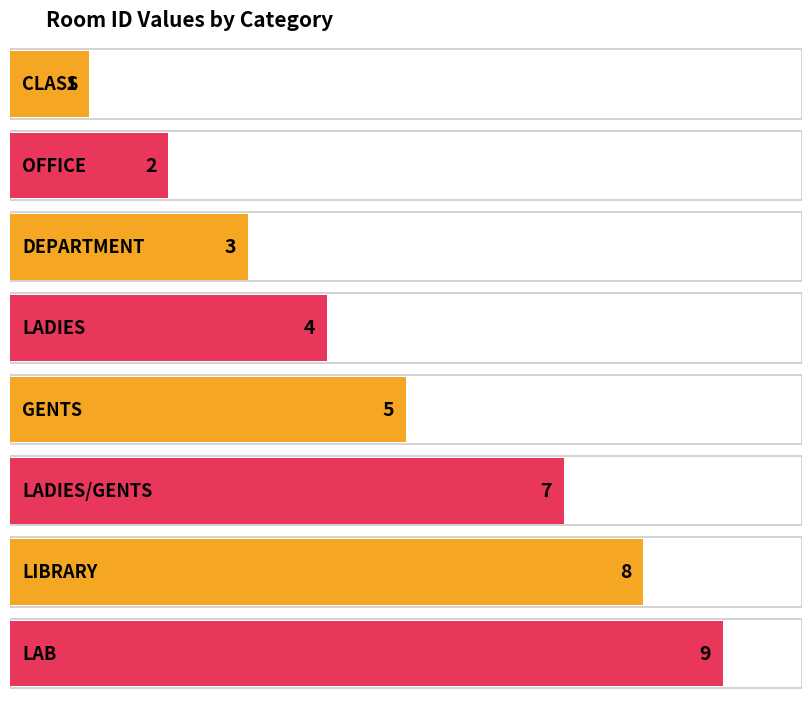

What is the change in value from LADIES to LIBRARY?

+4